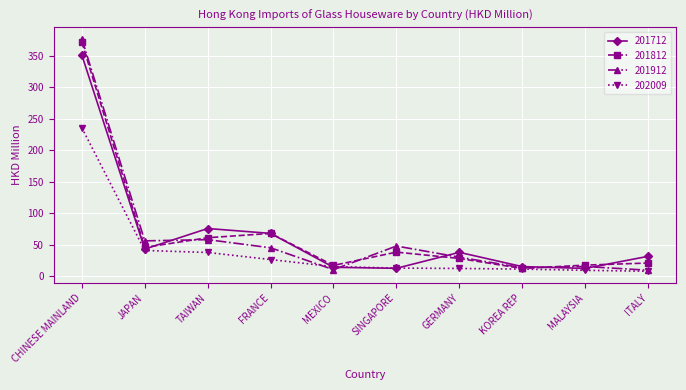

Rank the series by their maximum value, from lowest to highest.

202009, 201712, 201812, 201912